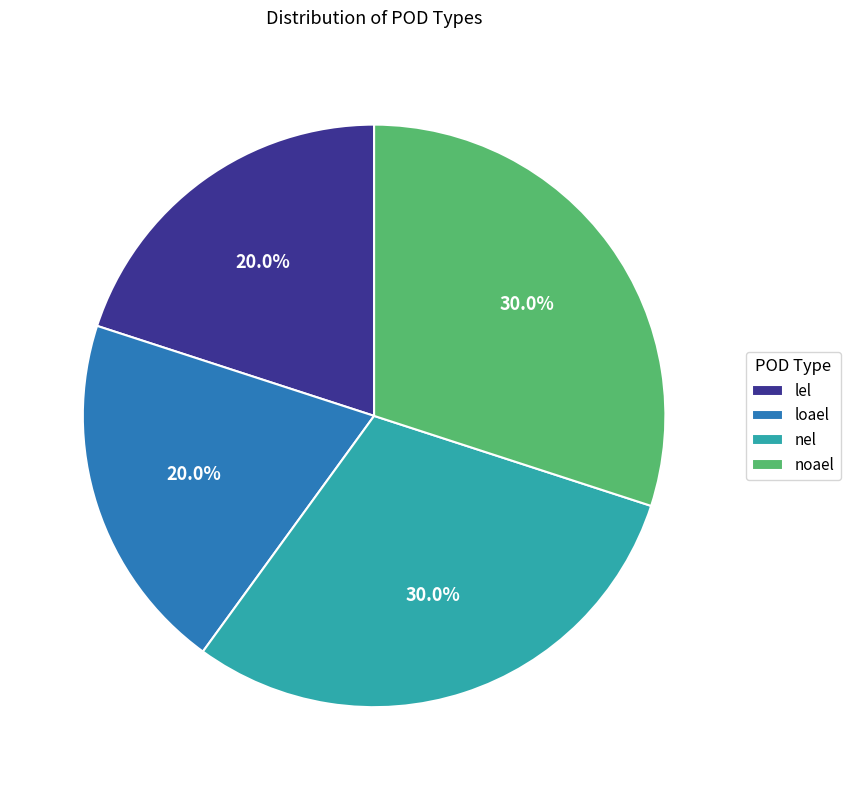

Between nel and loael, which is larger?

nel